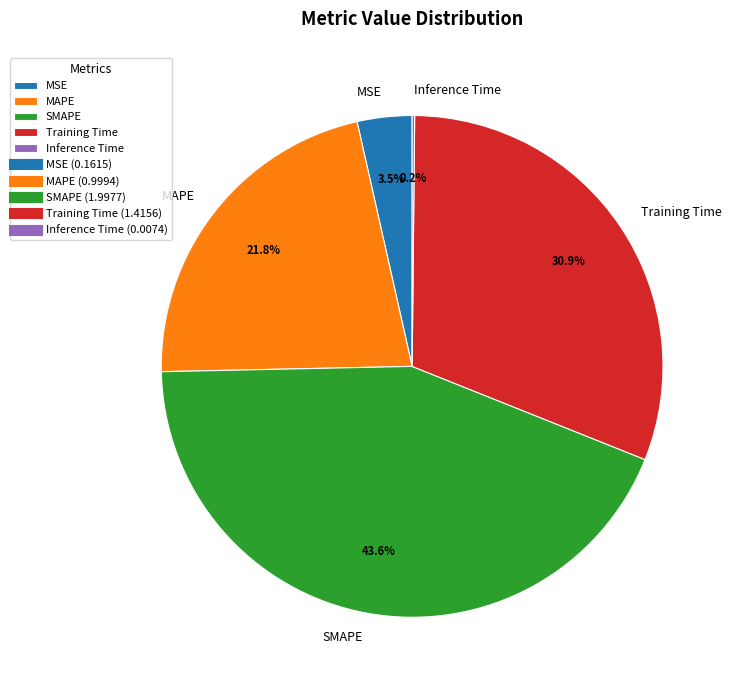

What percentage is NOT represented by MAPE?

78.2%